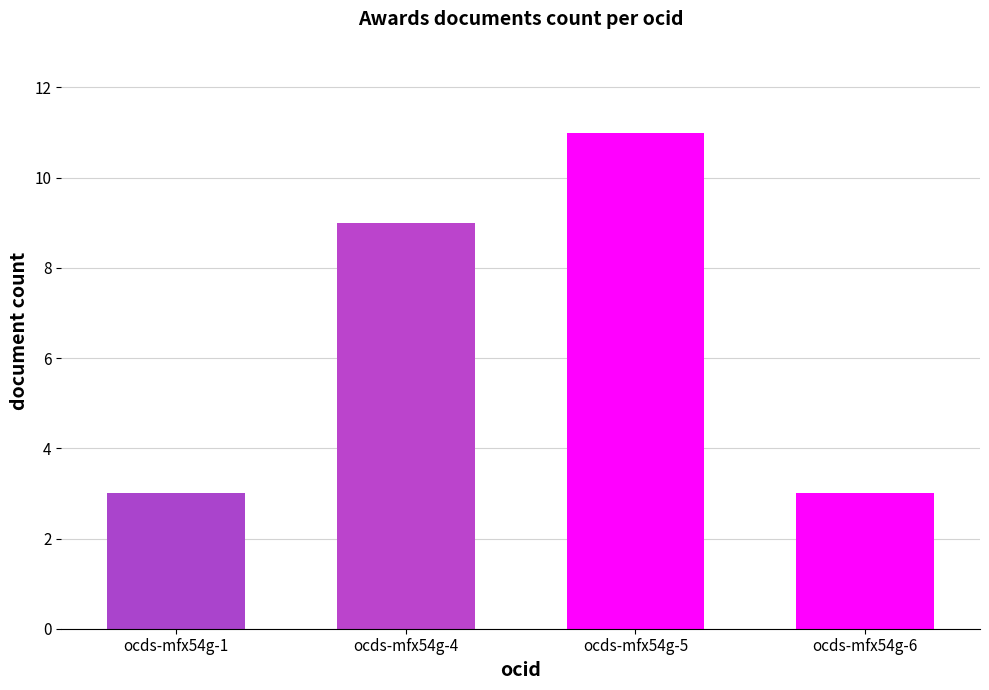

Does the chart contain stacked bars?

No